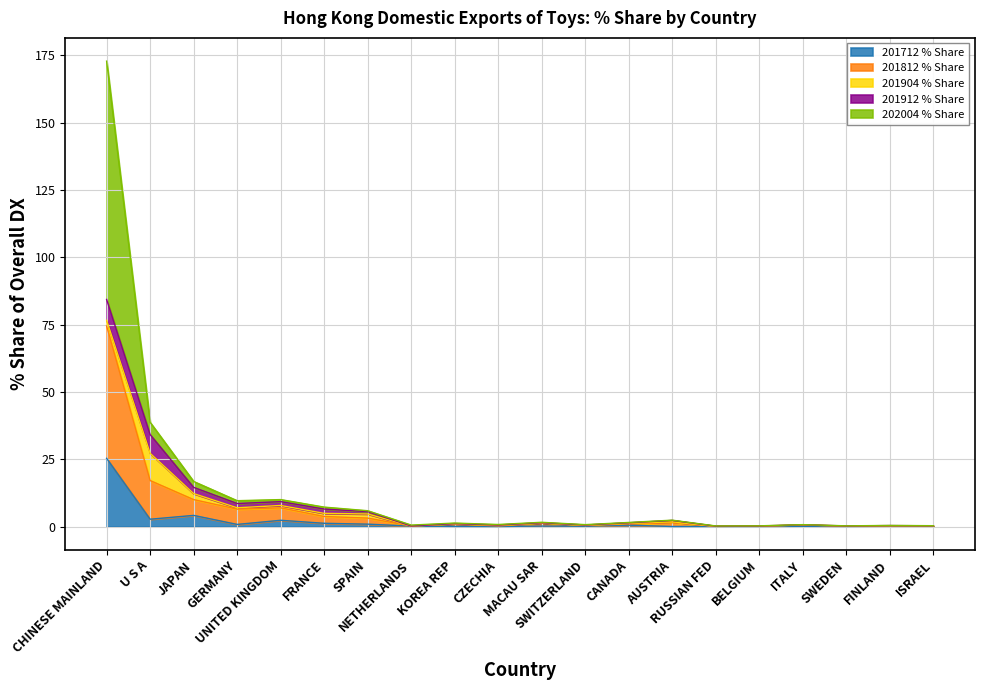

What is the maximum value for 201712 % Share?

25.3